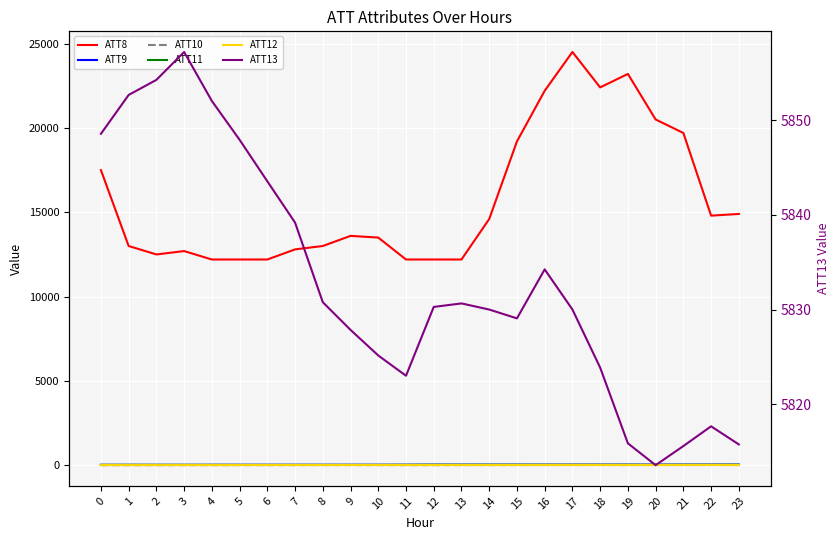

Is this an area chart (filled region under the line)?

No